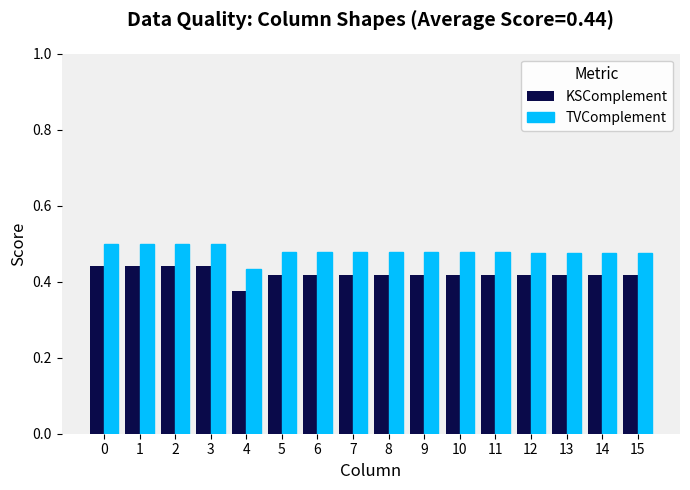

Which series has the largest range (max minus min)?

TVComplement